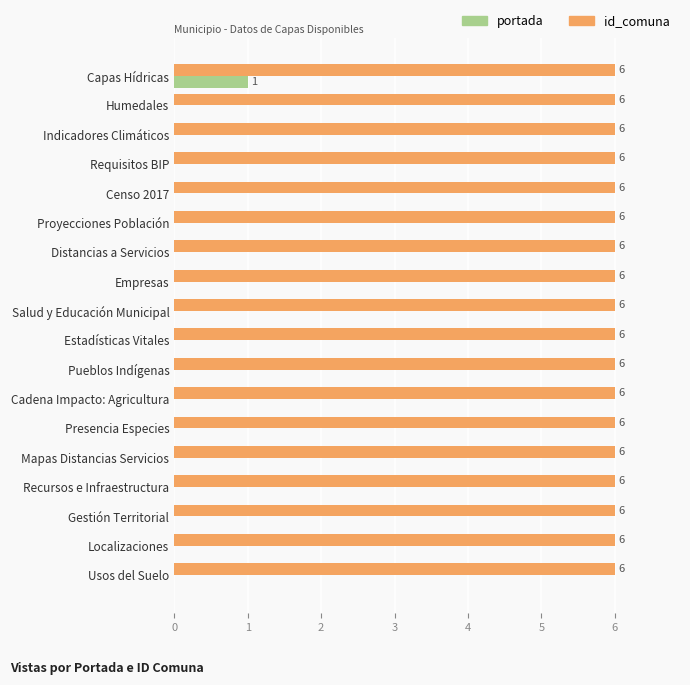

What value does the id_comuna series have at Mapas Distancias Servicios?

6